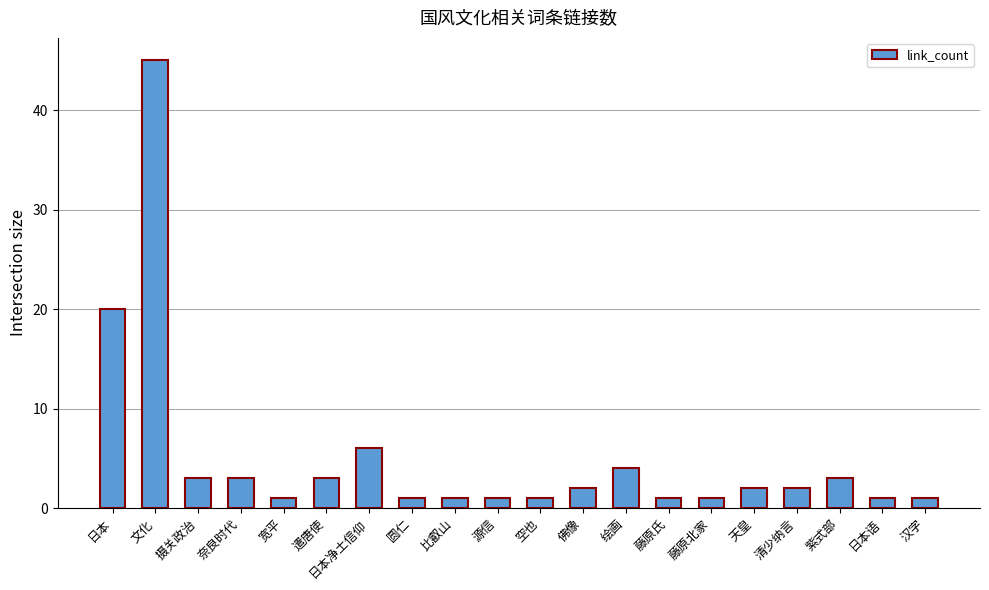

What is the greatest value displayed?

45